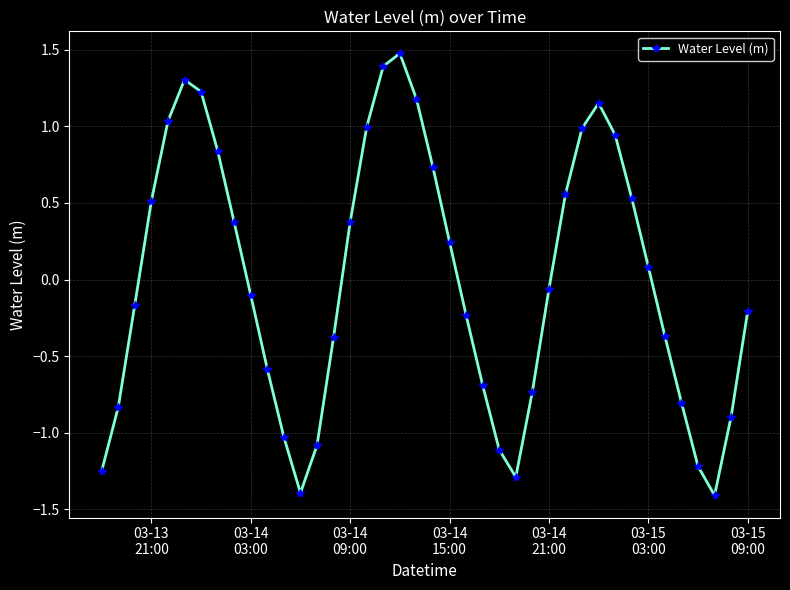

What is the maximum value shown in the chart?

1.5